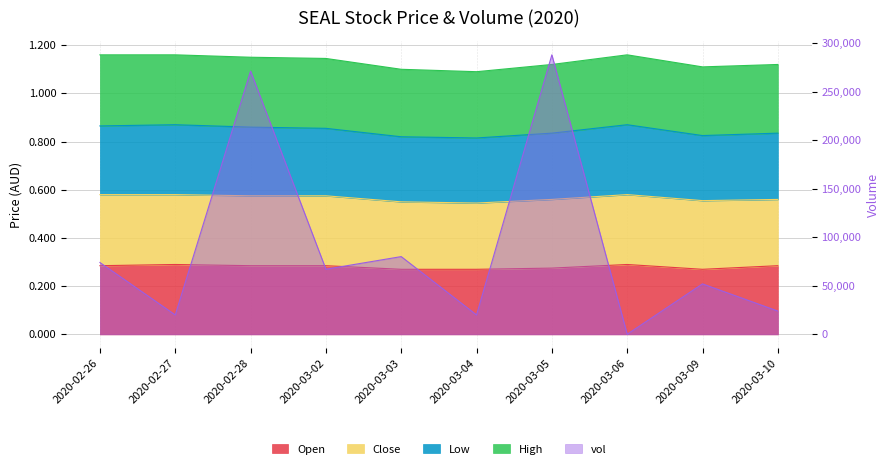

What is the label of the 1st point from the left?

2020-02-26